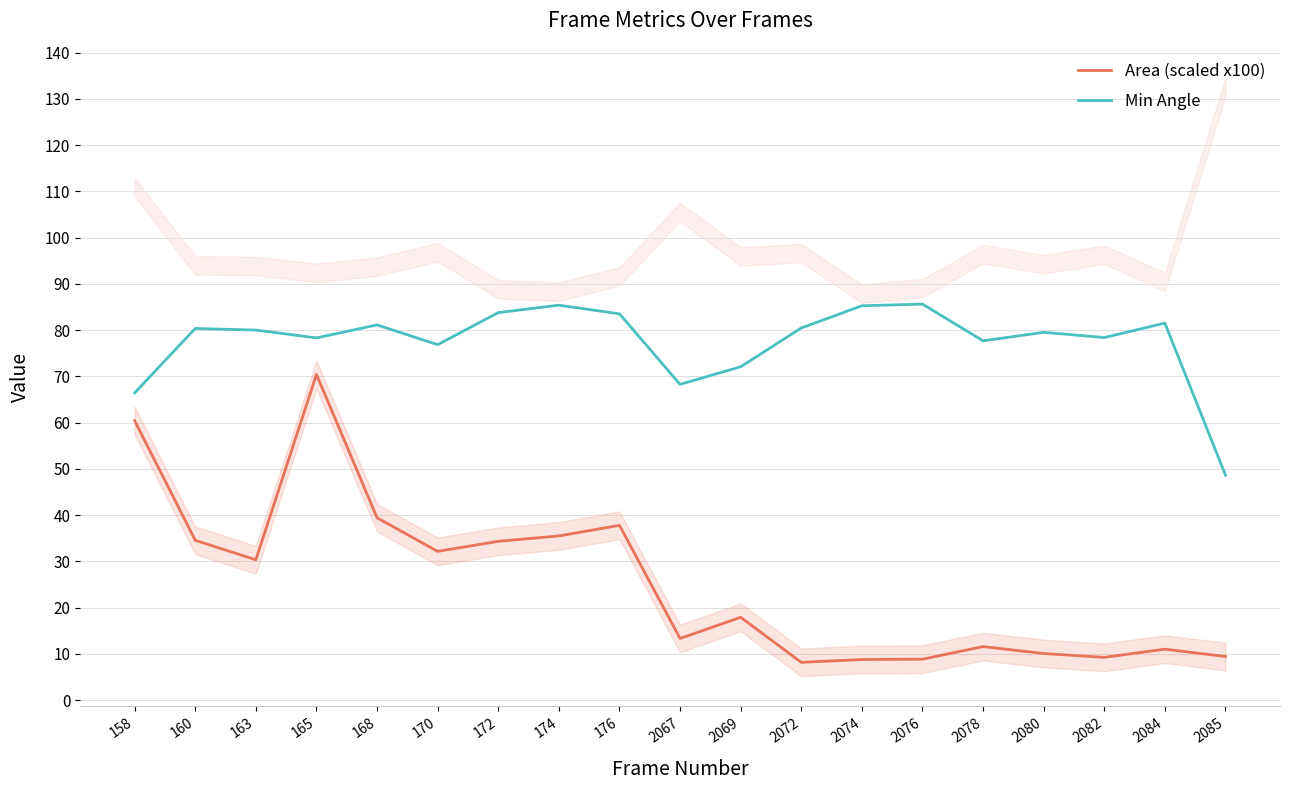

The value of Min Angle at 158 is 112.7. True or false?

False